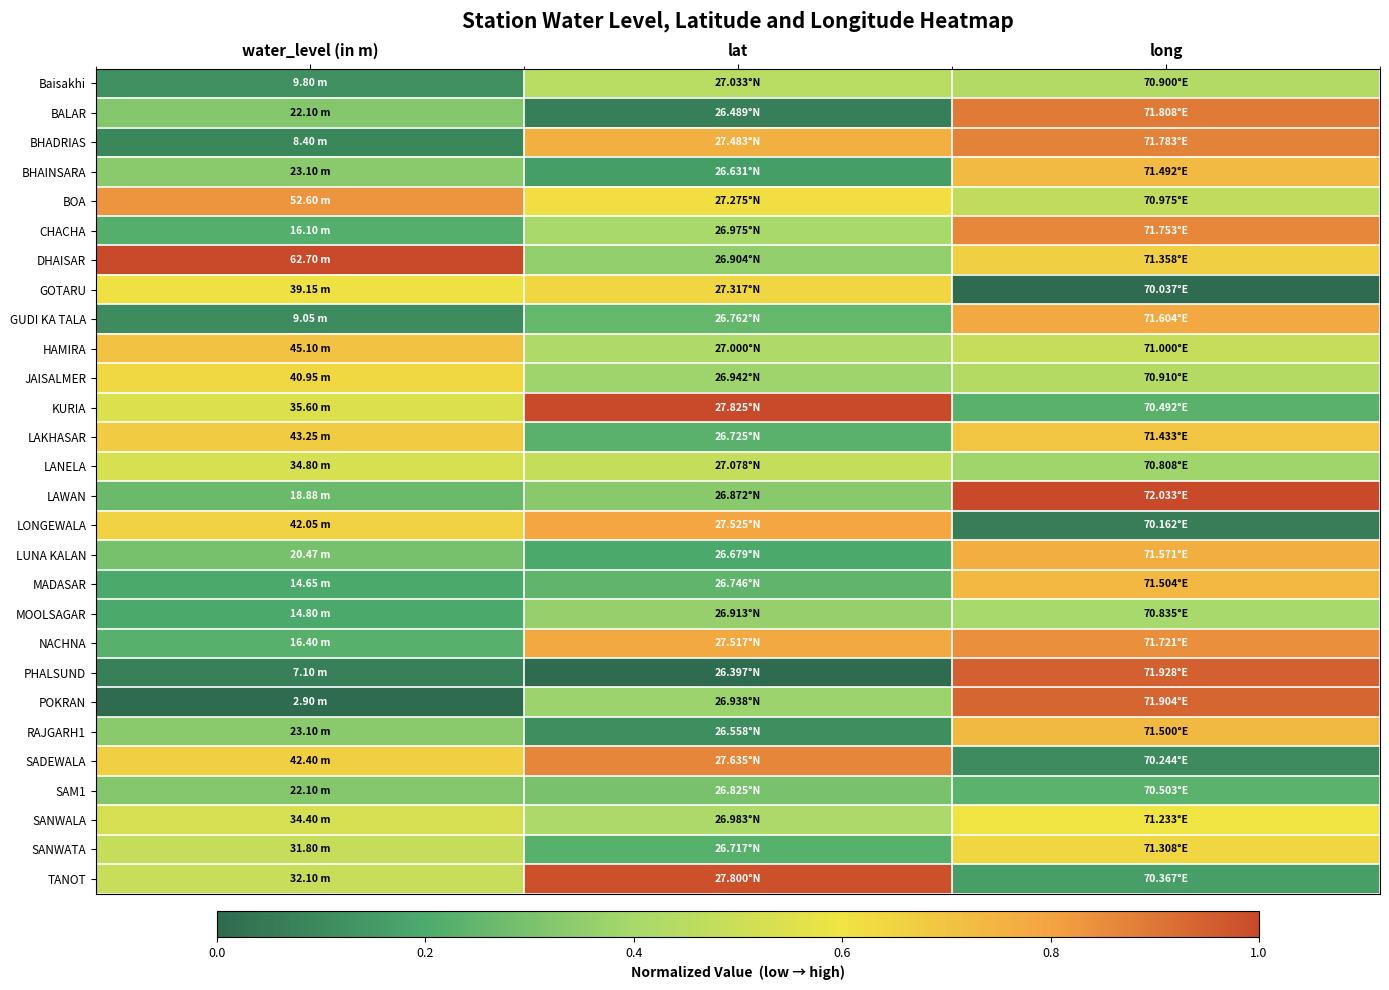

What is the difference between the highest and lowest values at water_level (in m)?

1.0